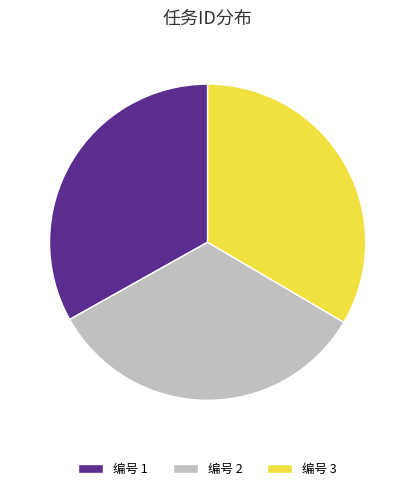

Does 编号 1 represent more than half of the total?

No